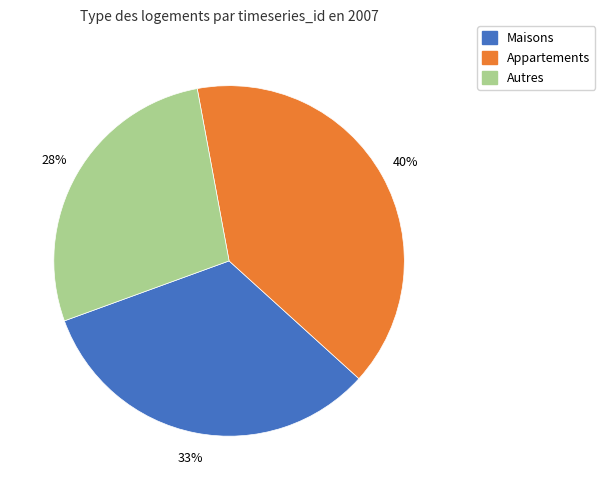

To the nearest percent, what is the difference between the largest and smallest slice percentages?

12%